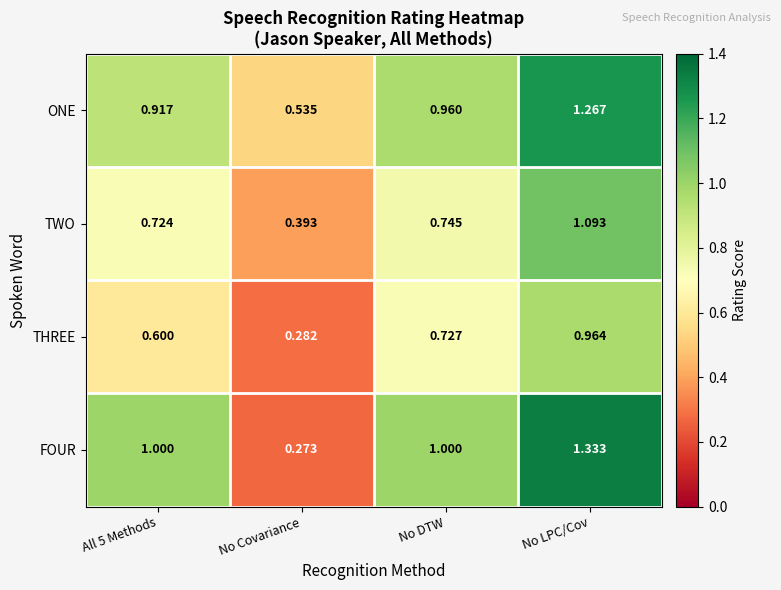

Which series has the widest spread of values?

FOUR